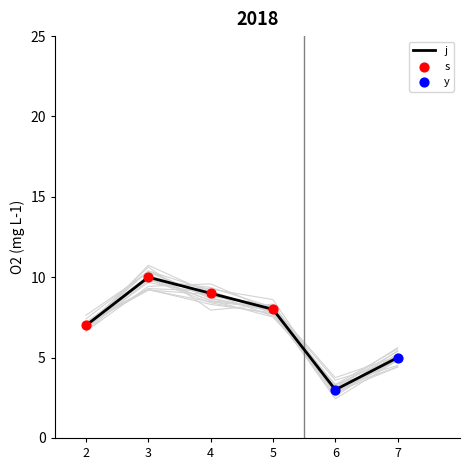

What are all the series names shown in the legend?

j, s, y